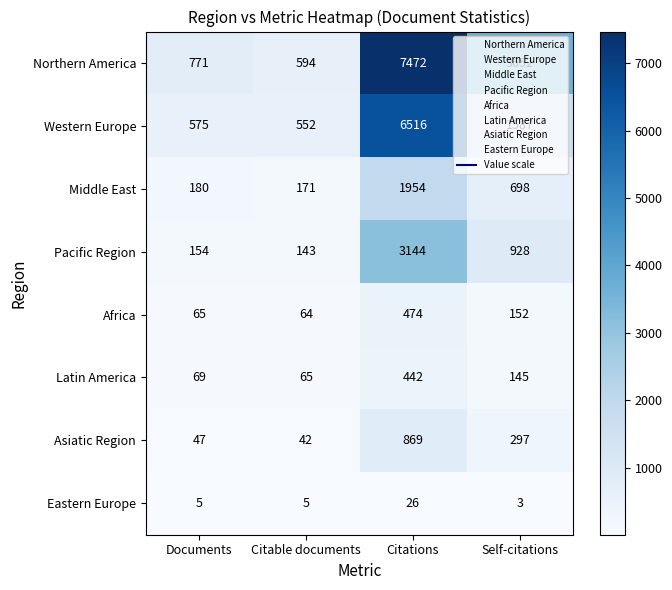

What is the difference between the highest and lowest values at Citable documents?

589